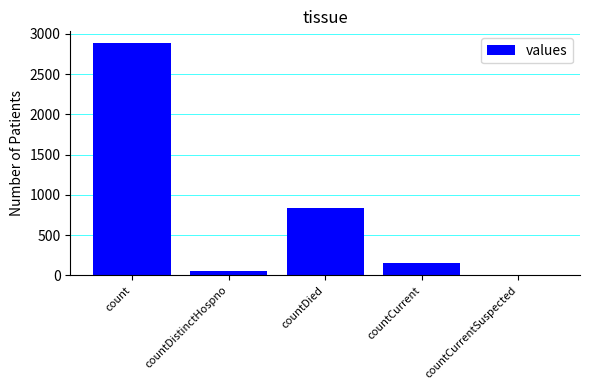

What is the change in value from countDistinctHospno to countDied?

+776